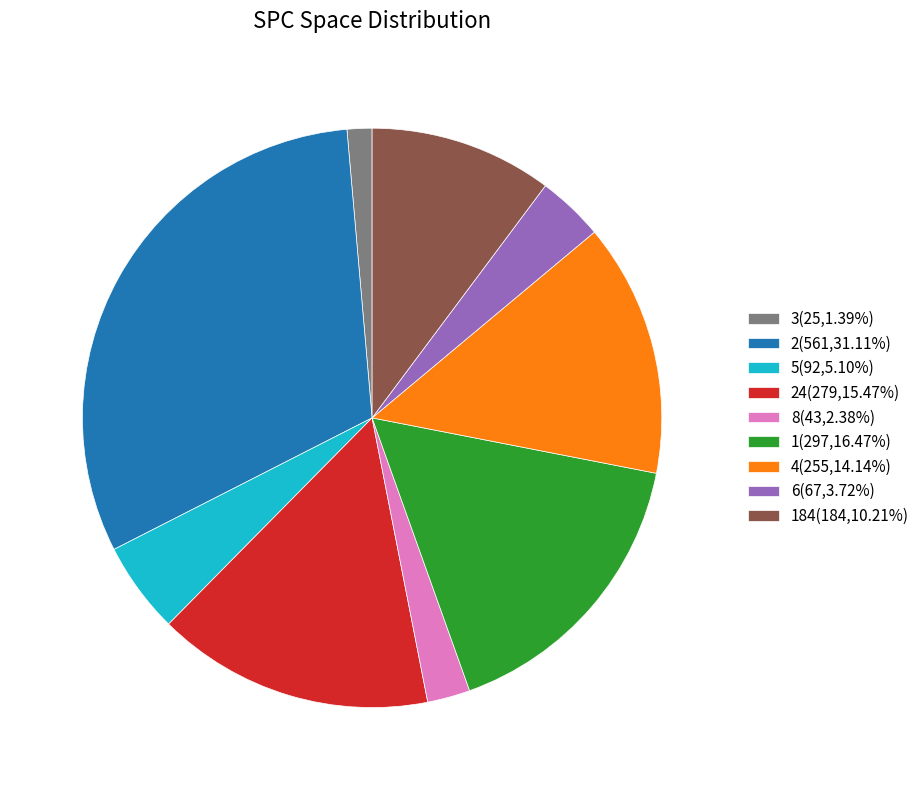

How many segments does this pie chart have?

9